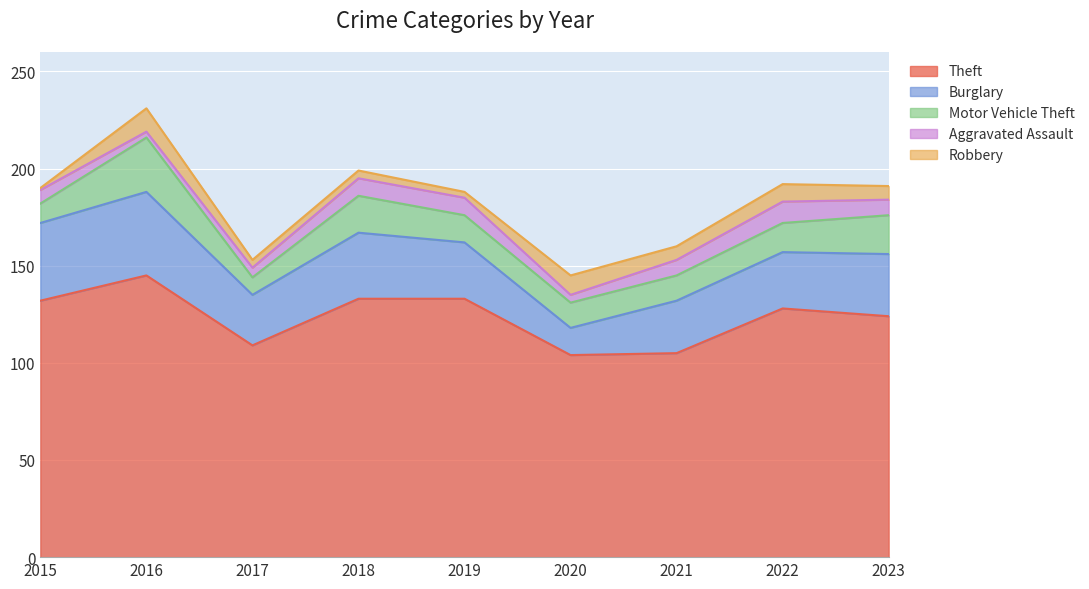

What is the maximum value for Aggravated Assault?

11